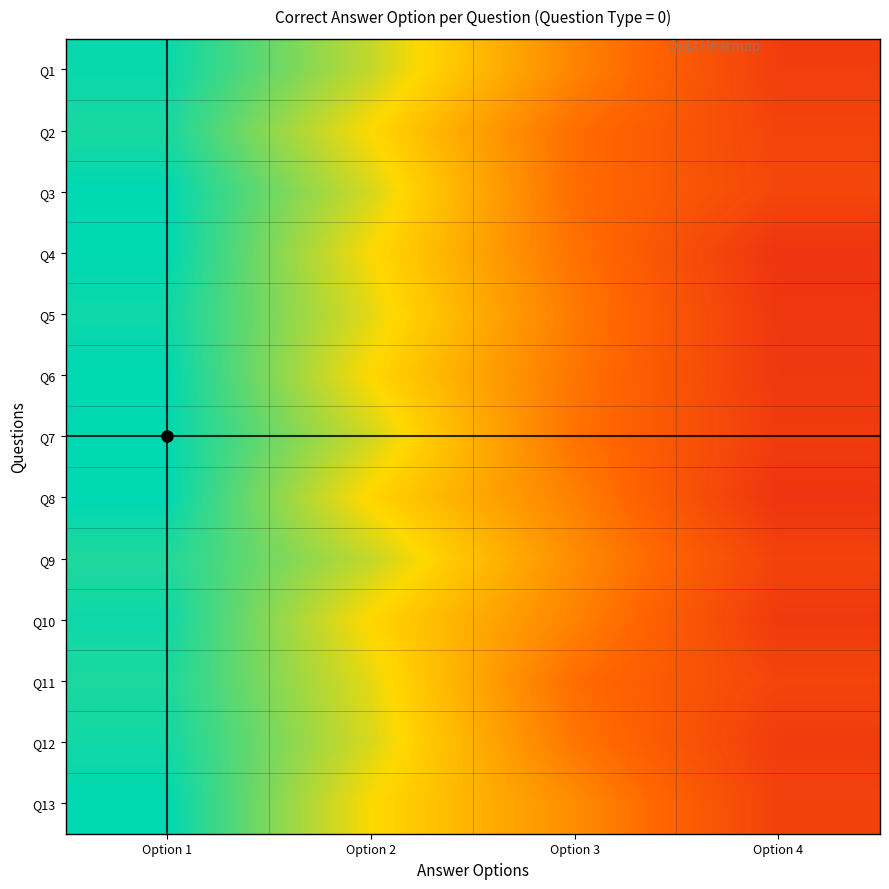

Reading left to right, what are all the values shown in this chart?

Q1: Option 1=1.0	Option 2=0.7	Option 3=0.4	Option 4=0.2
Q2: Option 1=1.0	Option 2=0.7	Option 3=0.4	Option 4=0.2
Q3: Option 1=1.0	Option 2=0.7	Option 3=0.4	Option 4=0.2
Q4: Option 1=1.0	Option 2=0.7	Option 3=0.4	Option 4=0.1
Q5: Option 1=1.0	Option 2=0.7	Option 3=0.4	Option 4=0.1
Q6: Option 1=1.0	Option 2=0.7	Option 3=0.4	Option 4=0.1
Q7: Option 1=1.0	Option 2=0.7	Option 3=0.4	Option 4=0.2
Q8: Option 1=1.0	Option 2=0.7	Option 3=0.4	Option 4=0.1
Q9: Option 1=1.0	Option 2=0.7	Option 3=0.4	Option 4=0.2
Q10: Option 1=1.0	Option 2=0.7	Option 3=0.4	Option 4=0.1
Q11: Option 1=1.0	Option 2=0.7	Option 3=0.4	Option 4=0.2
Q12: Option 1=1.0	Option 2=0.7	Option 3=0.4	Option 4=0.2
Q13: Option 1=1.0	Option 2=0.7	Option 3=0.4	Option 4=0.2